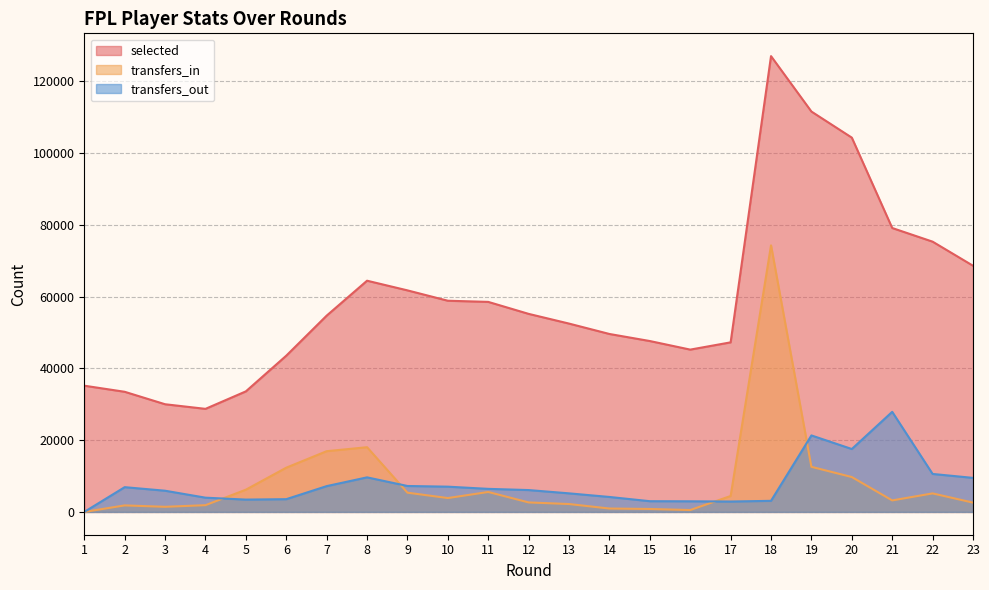

At which label is selected closest to 77865?

21